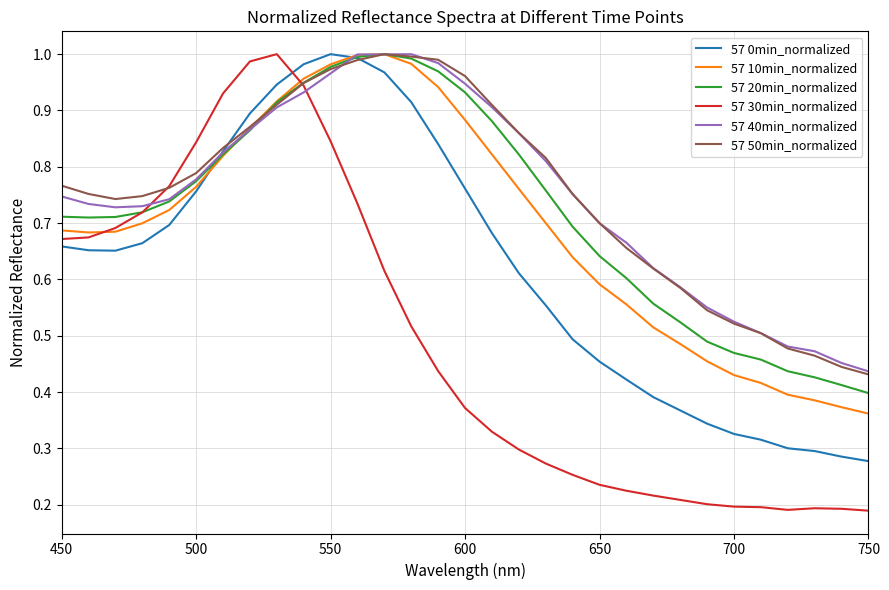

Which series ends up on top after the final intersection of 57 30min_normalized and 57 40min_normalized?

57 40min_normalized